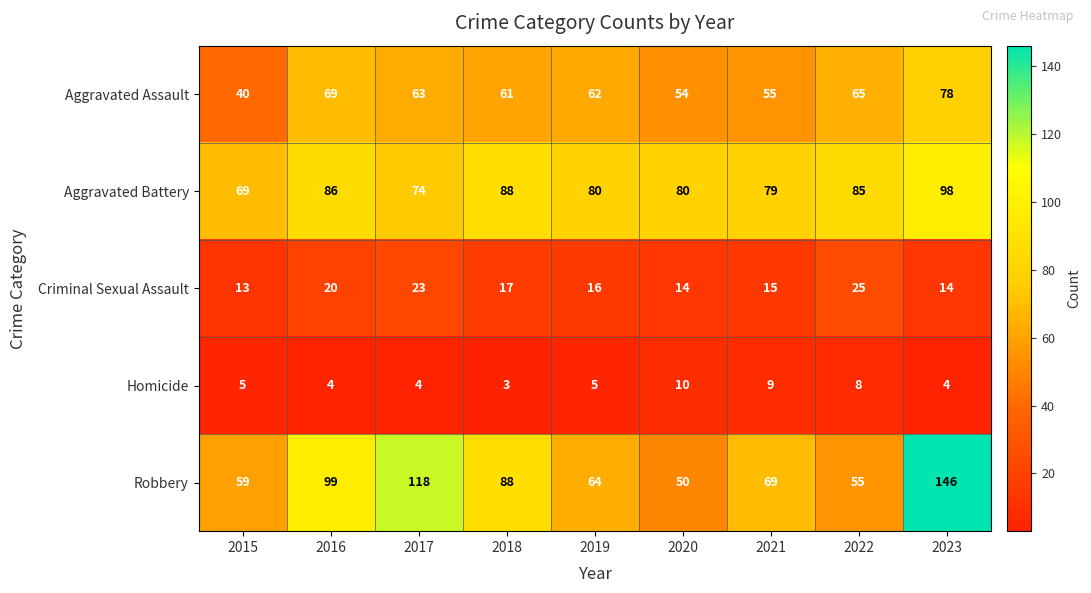

What is the difference between the highest and lowest values at 2016?

95